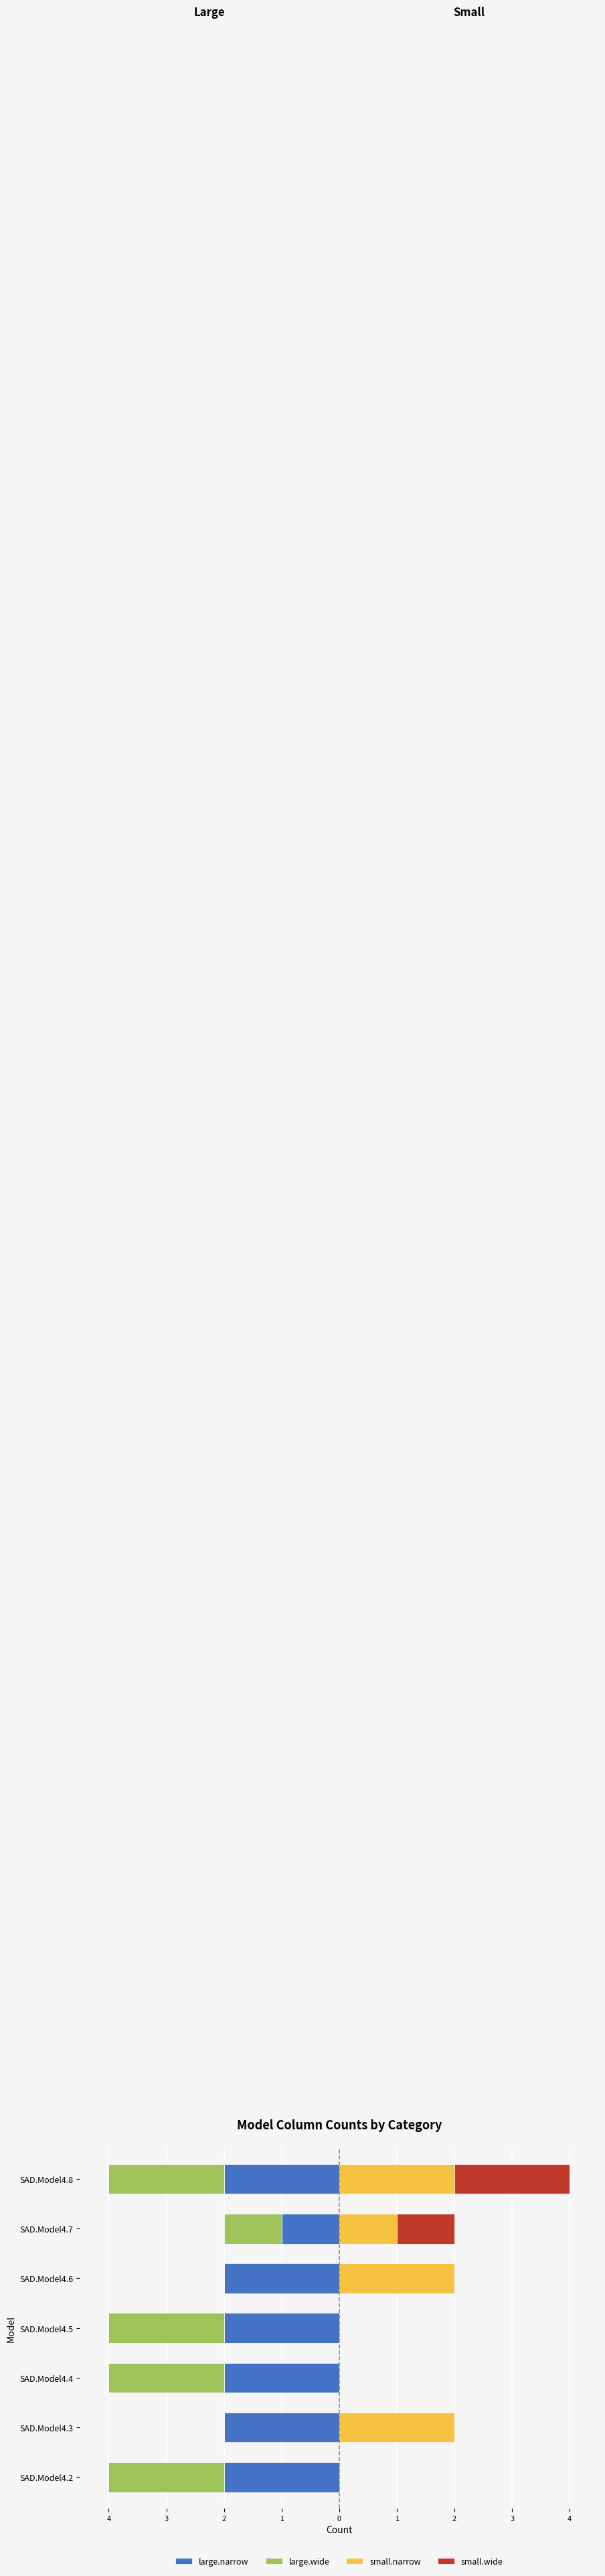

List the series in order of their peak value, lowest first.

large.narrow, large.wide, small.narrow, small.wide